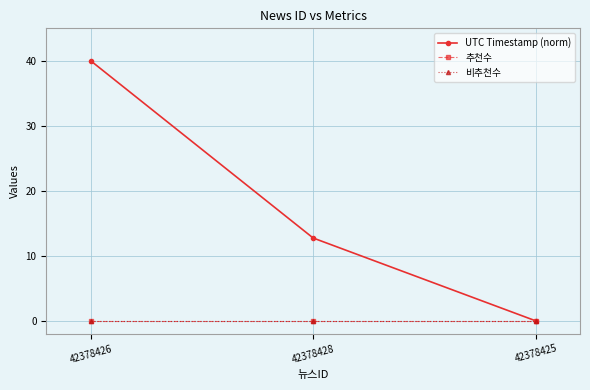

At which label does UTC Timestamp (norm) reach its peak?

42378426